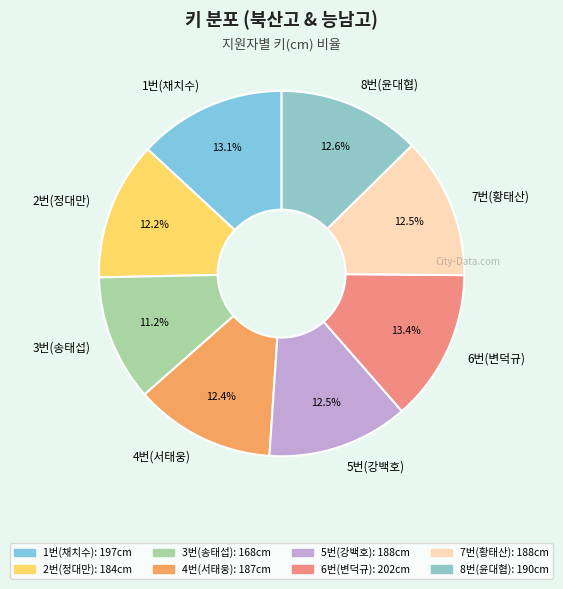

Which category has the smallest portion of the pie?

3번(송태섭)